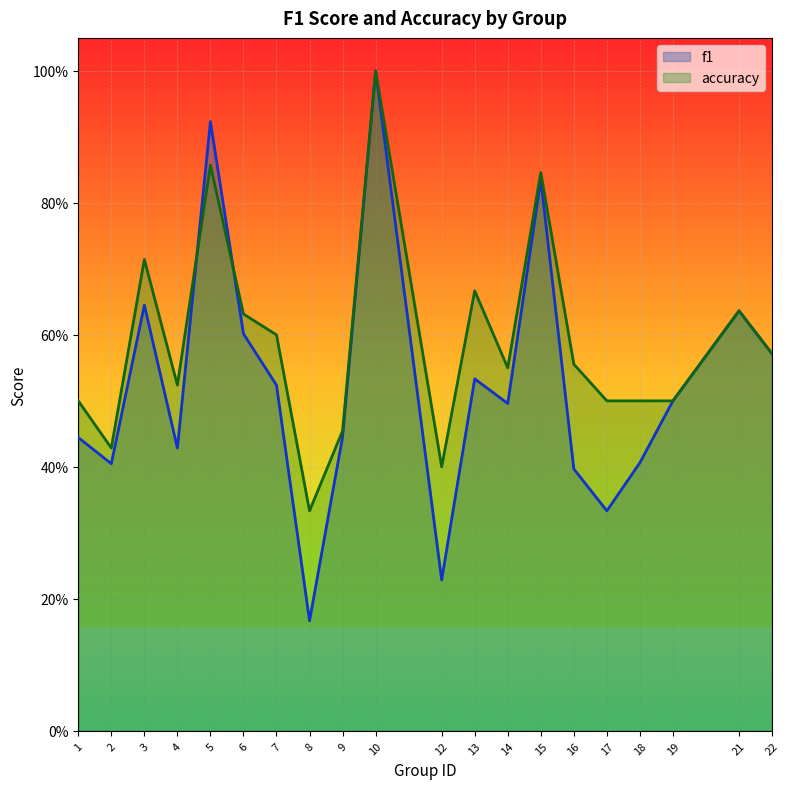

True or false: f1 has more than 1 points higher than both neighbors.

True